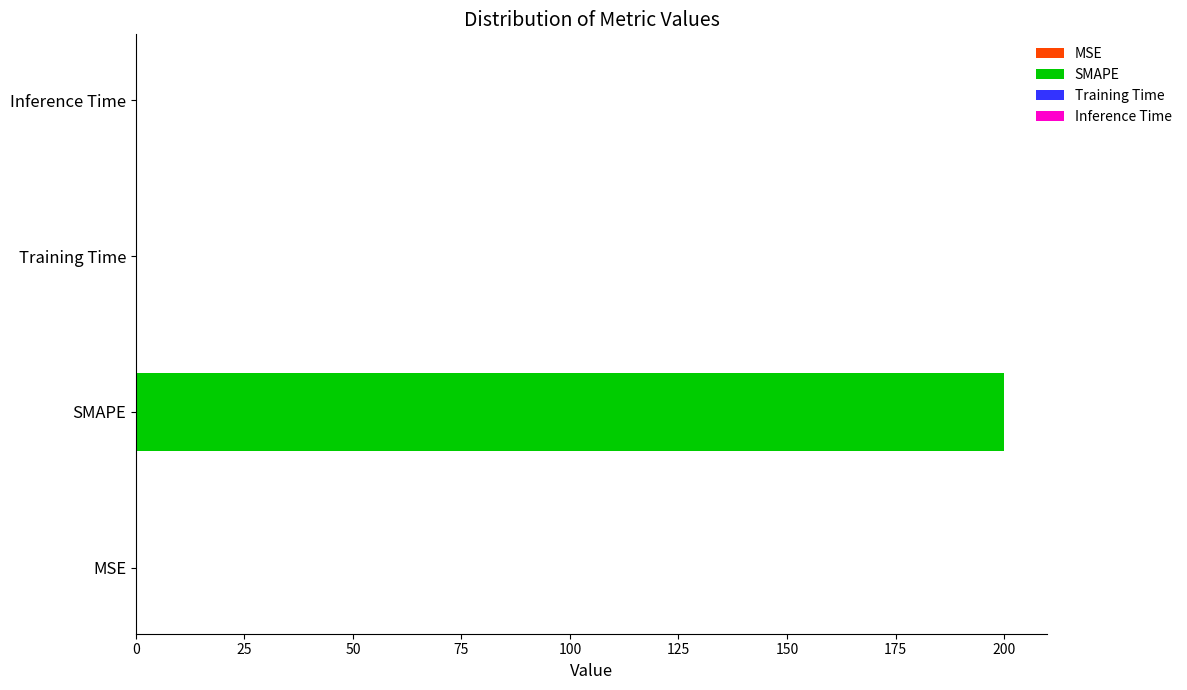

What is the change in value from MSE to SMAPE?

+199.9